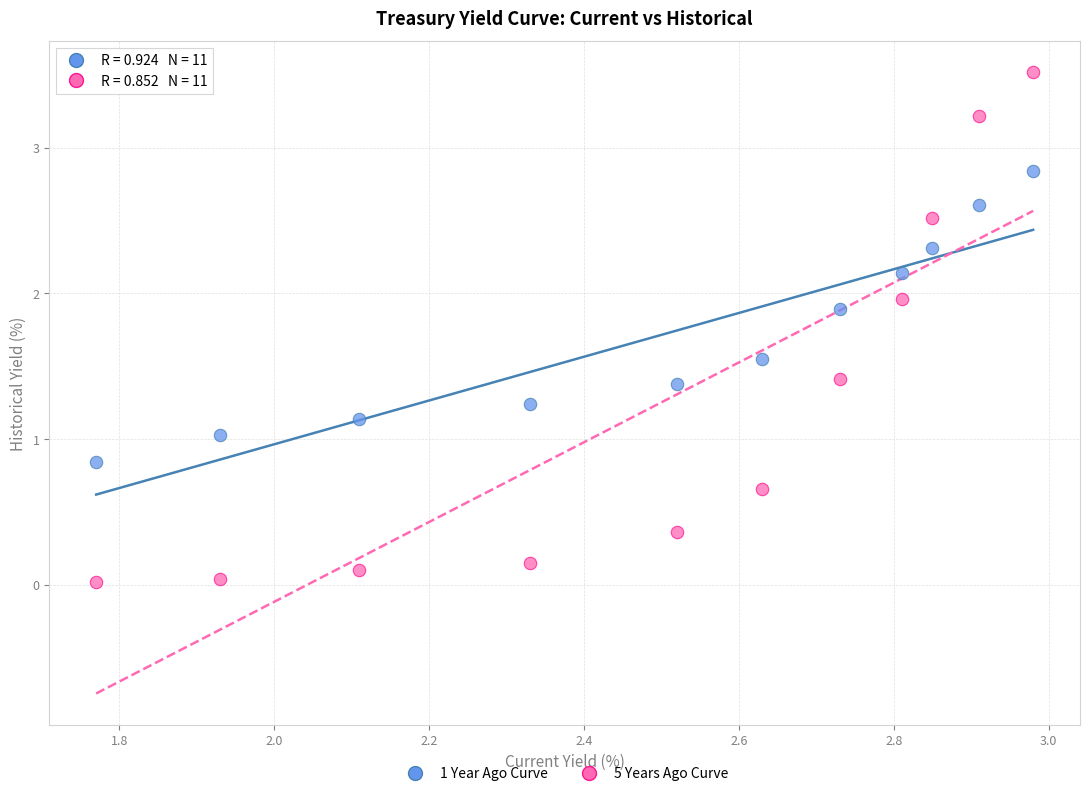

Which series reaches the maximum Y coordinate?

5 Years Ago Curve